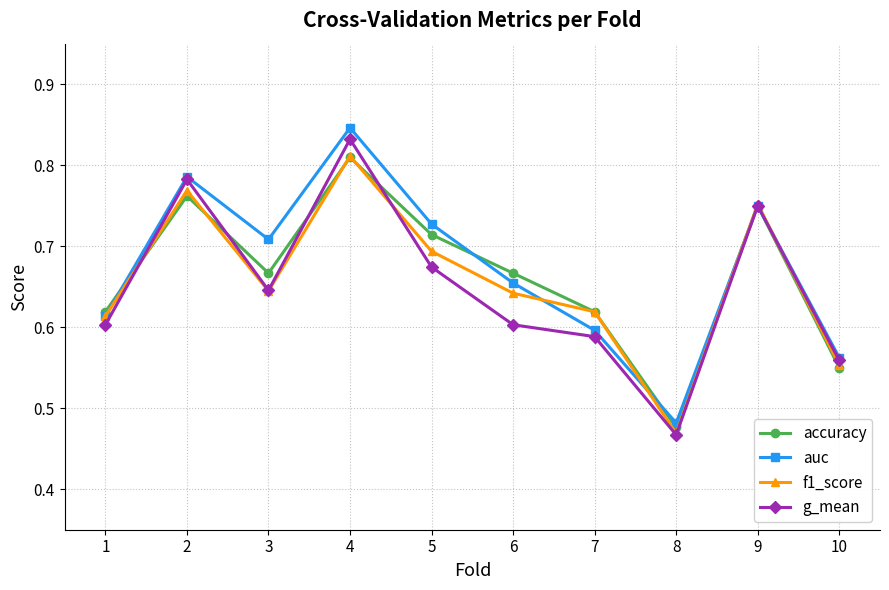

At which category does the chart reach its minimum across all series?

8